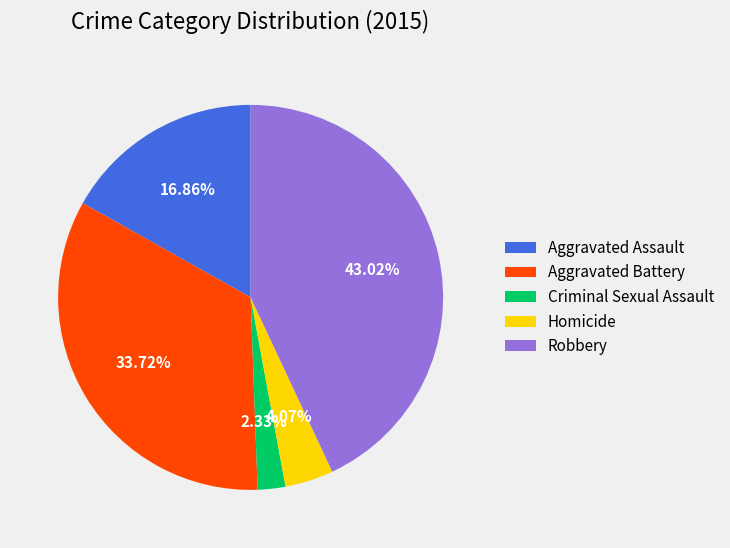

The Robbery slice represents 43% of the pie. True or false?

True